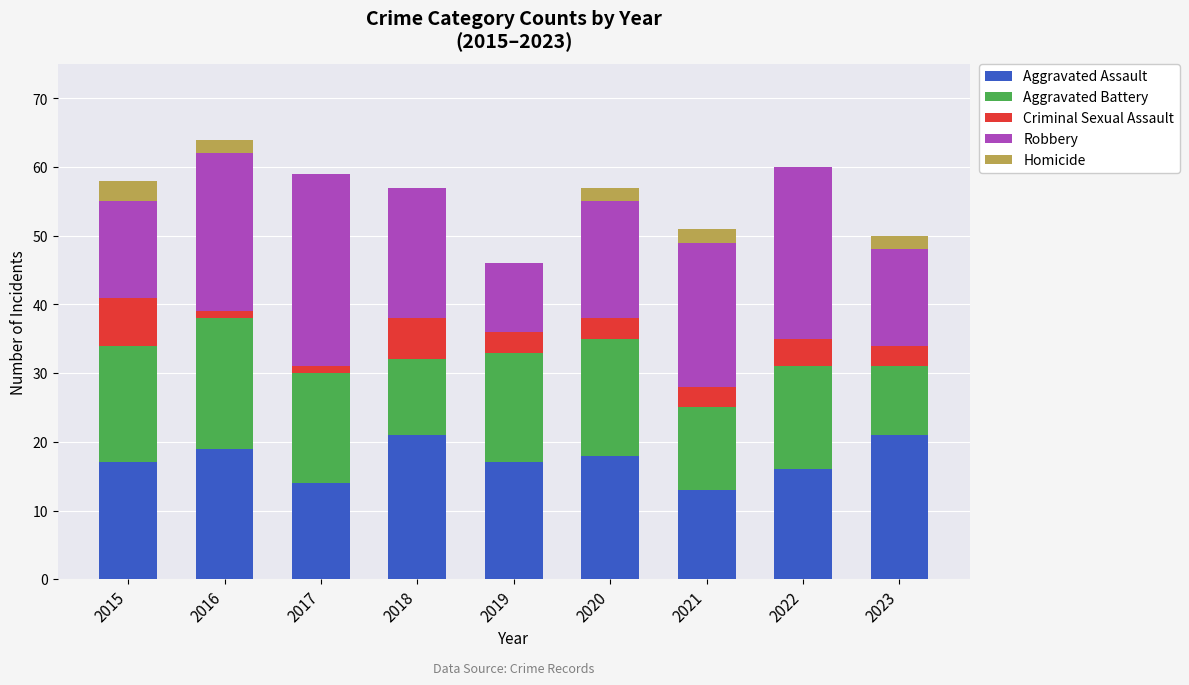

What is the total value across all series at 2015?

58